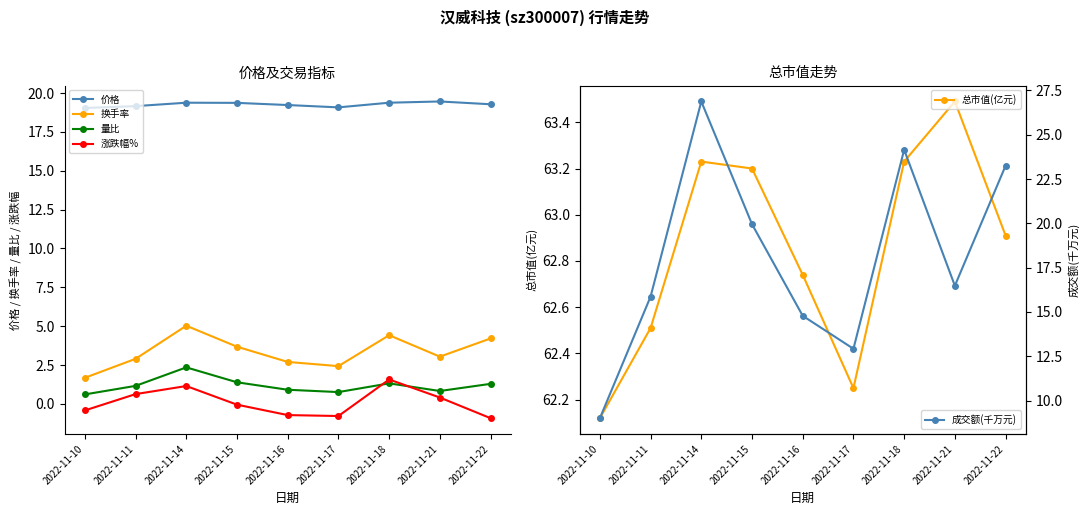

List the labels in order of 成交额(千万元) value, largest first.

2022-11-14, 2022-11-18, 2022-11-22, 2022-11-15, 2022-11-21, 2022-11-11, 2022-11-16, 2022-11-17, 2022-11-10